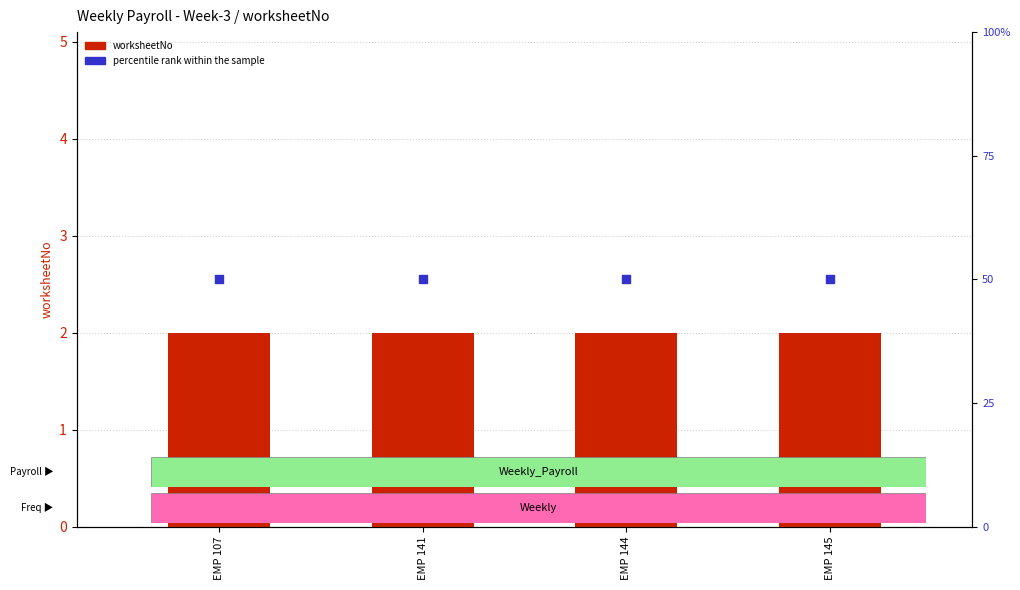

What is the total value across all series at EMP 145?

52